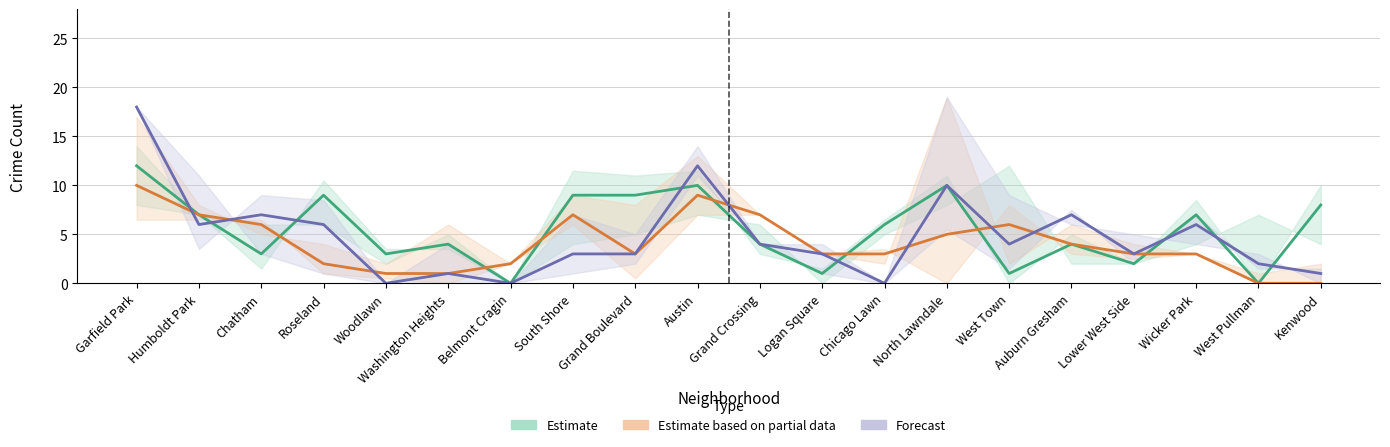

How many values in the January 2021 series exceed 6?

9